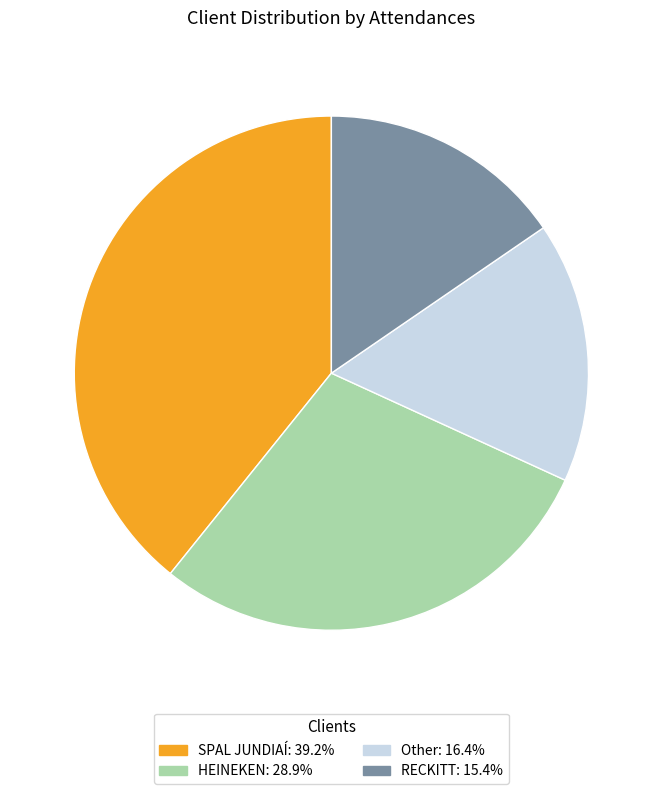

True or false: HEINEKEN accounts for 29% of the total.

True